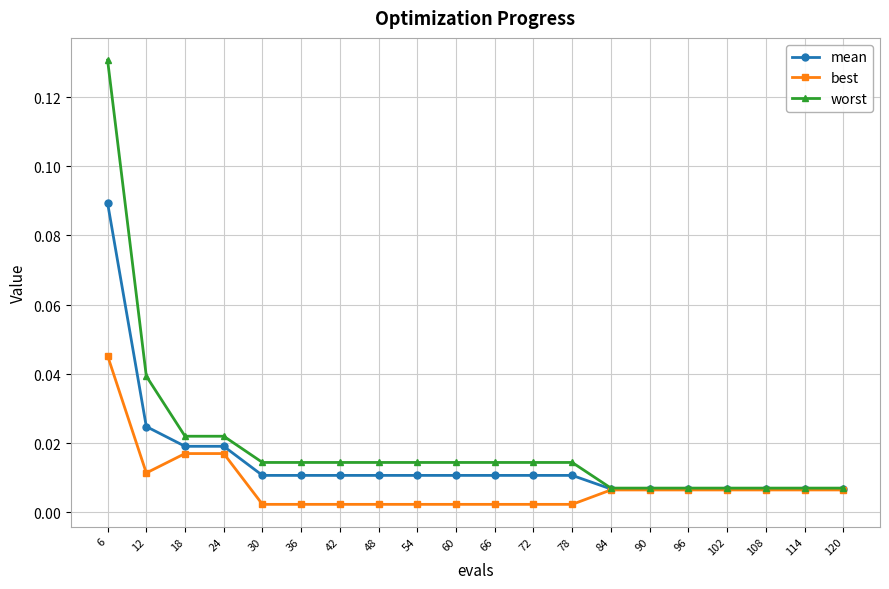

Which has a higher value, 66 or 42?

66